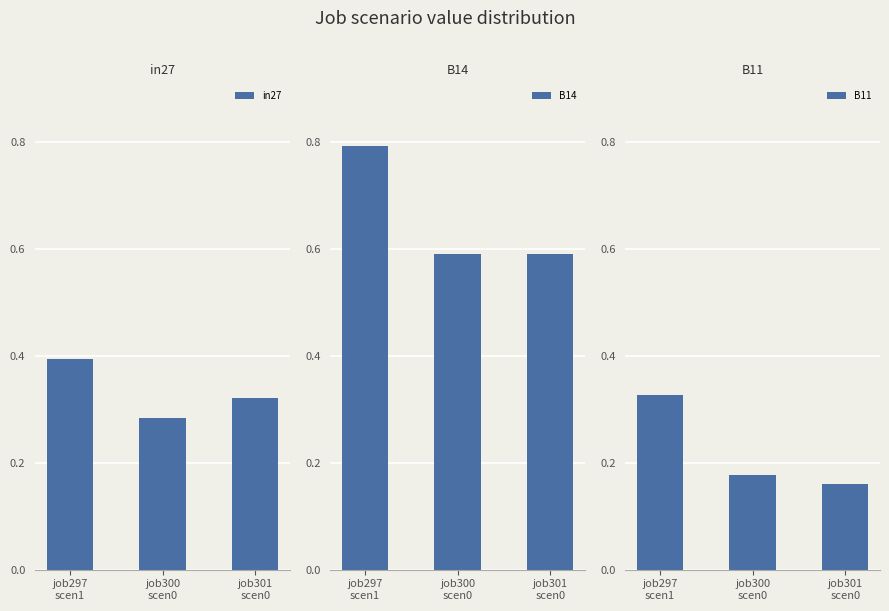

The B11 series shows 0.1 at job300
scen0. True or false?

False